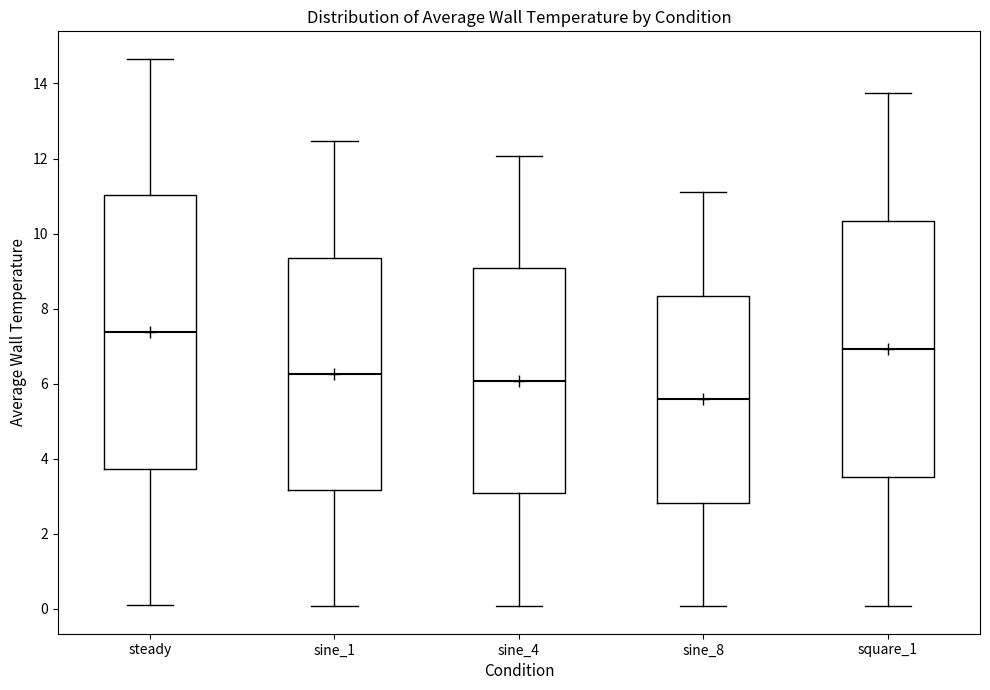

Reading left to right, read every box against the y-axis: the position of its median line, the range the box covers, and the ends of its whiskers. The values are not printed on the chart, so give them approximately, as read against the axis.

steady: median 7.4, box 3.8 to 11.0, whiskers 0.0 to 14.6
sine_1: median 6.2, box 3.2 to 9.4, whiskers 0.0 to 12.4
sine_4: median 6.0, box 3.0 to 9.0, whiskers 0.0 to 12.0
sine_8: median 5.6, box 2.8 to 8.4, whiskers 0.0 to 11.0
square_1: median 7.0, box 3.6 to 10.4, whiskers 0.0 to 13.8